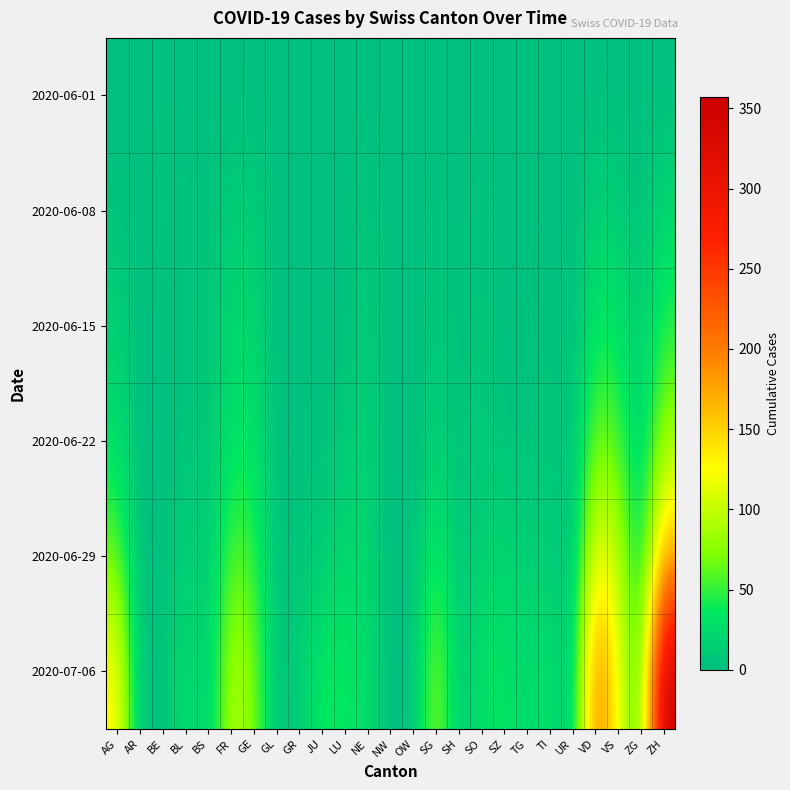

How many series are shown in this chart?

6